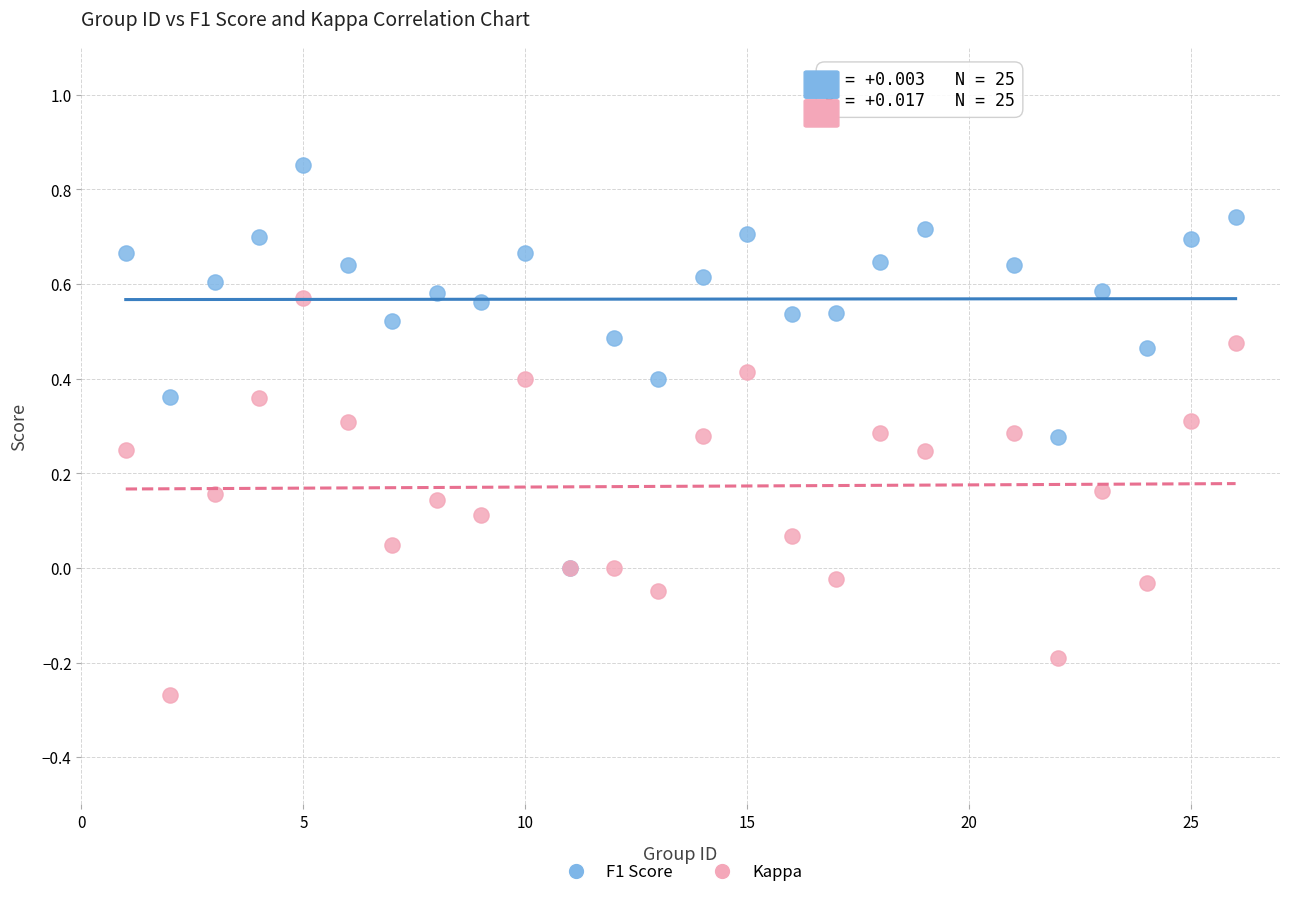

Which series contains the lowest Y value?

Kappa